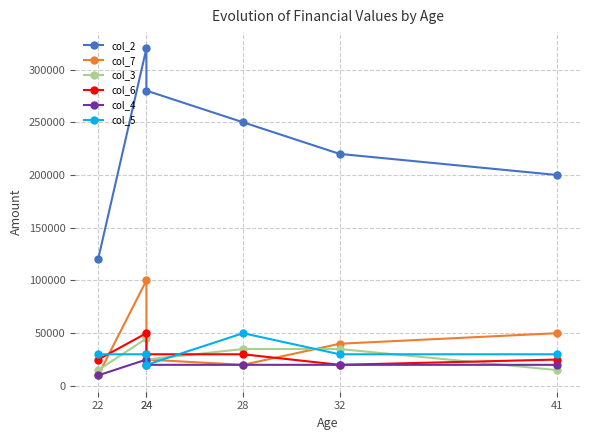

True or false: col_5 and col_7 cross at least once.

True